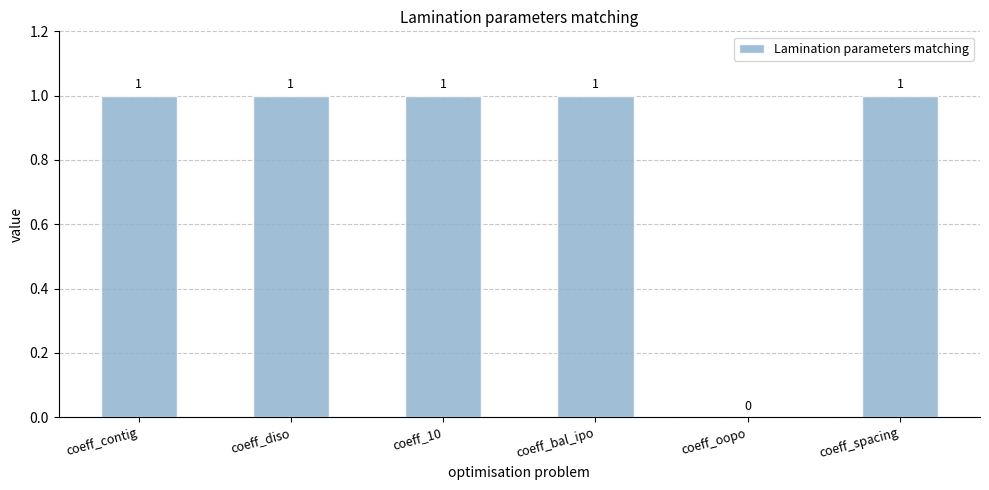

What is the sum of all values?

5